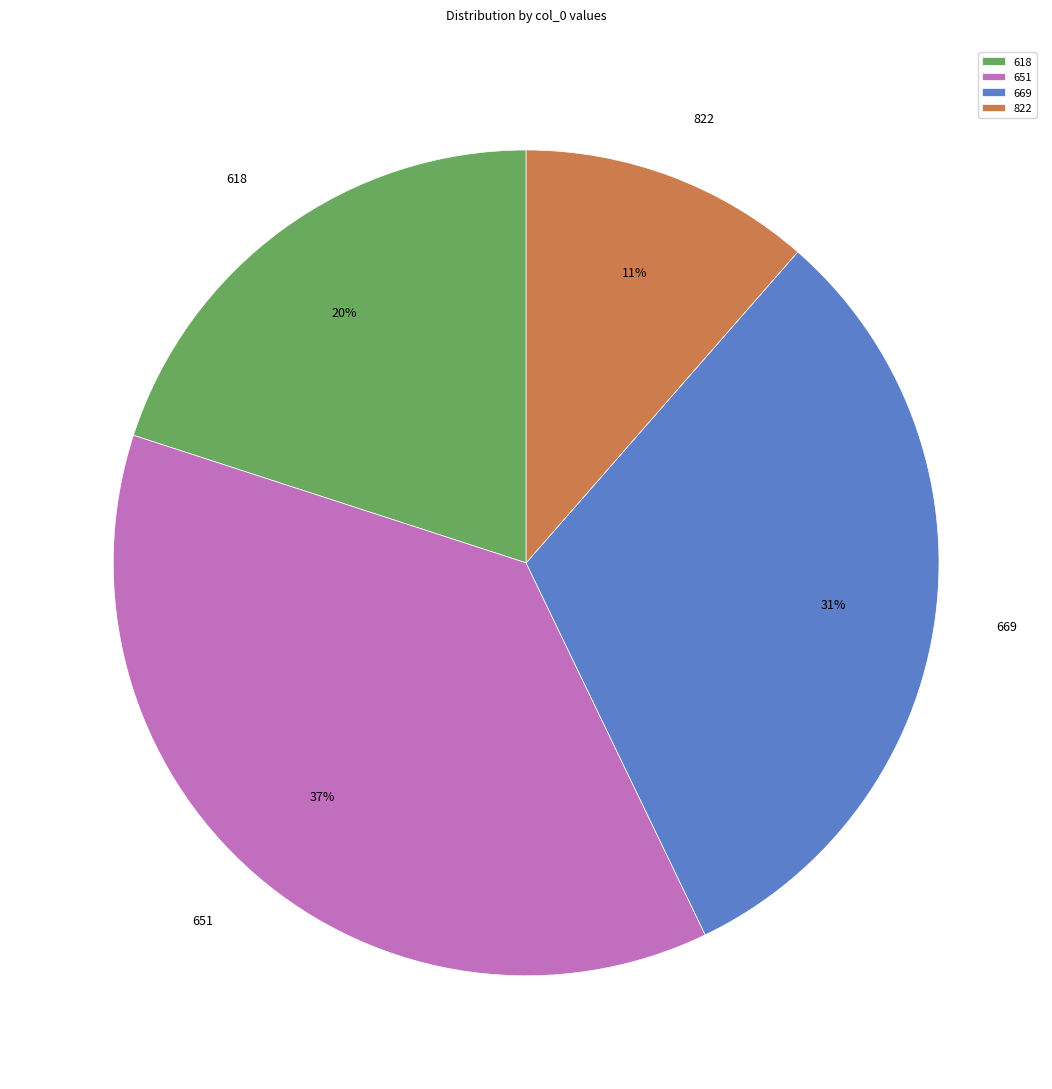

Combined, do 669 and 618 account for over 50%?

Yes